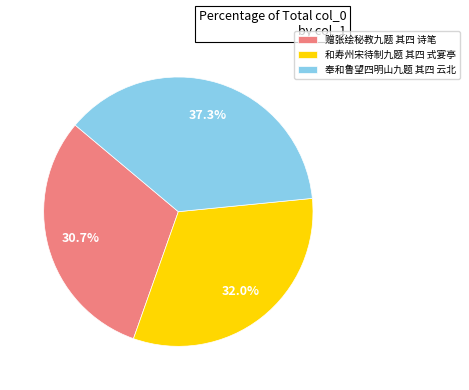

What is the total percentage of 赠张绘秘教九题 其四 诗笔 and 和寿州宋待制九题 其四 式宴亭?

62.7%